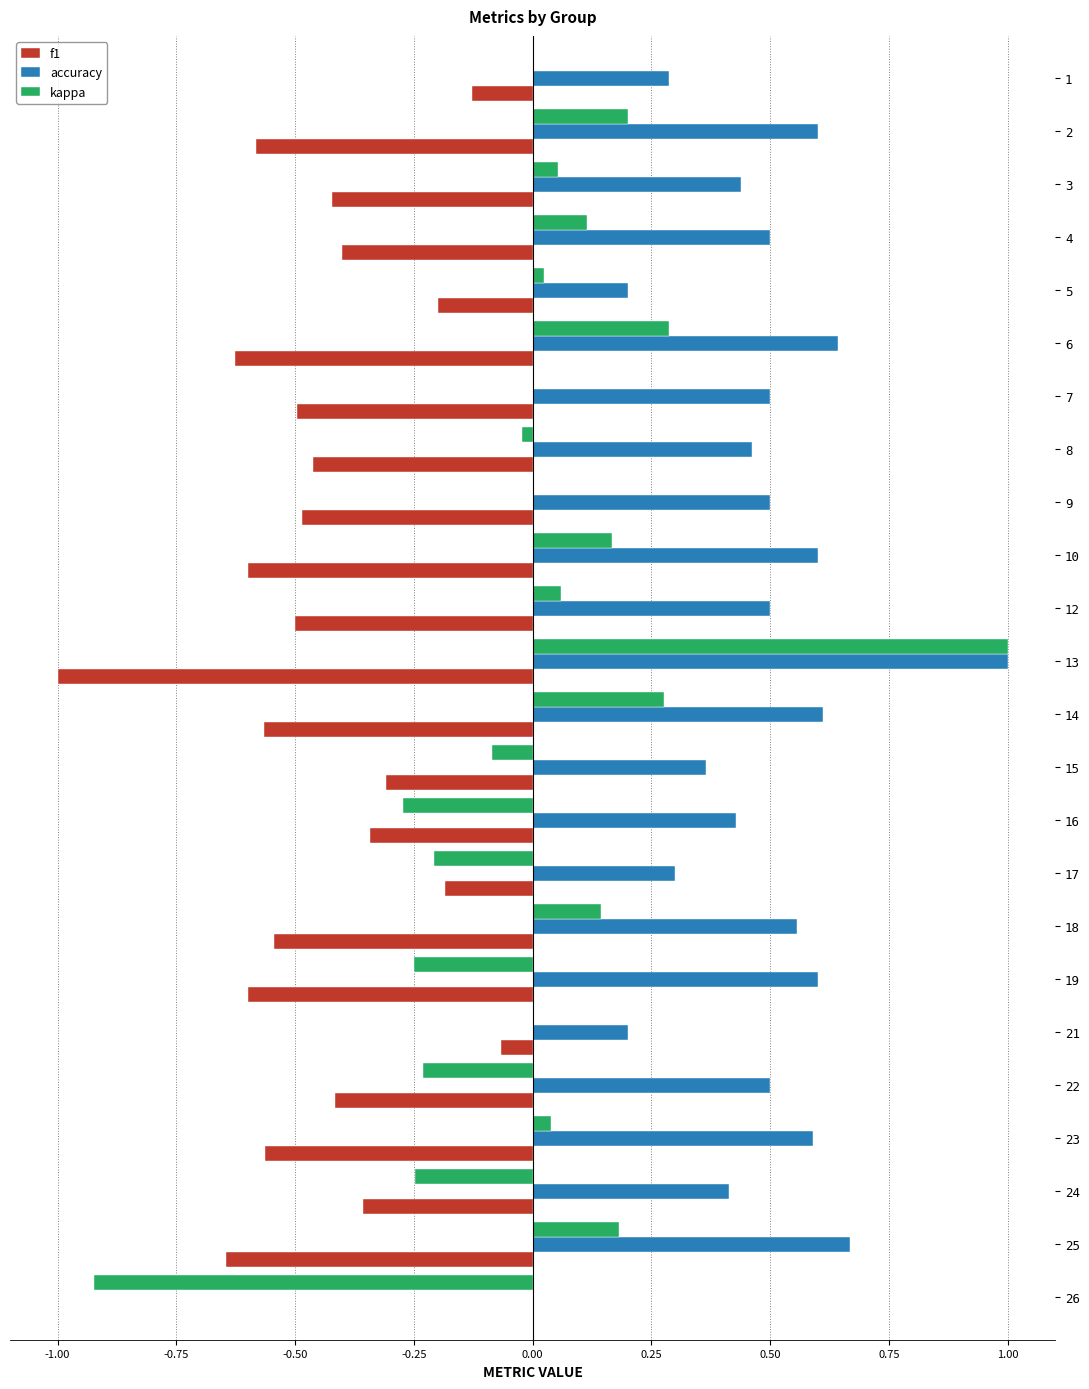

Is it true that f1 equals -0.6 at 10?

True